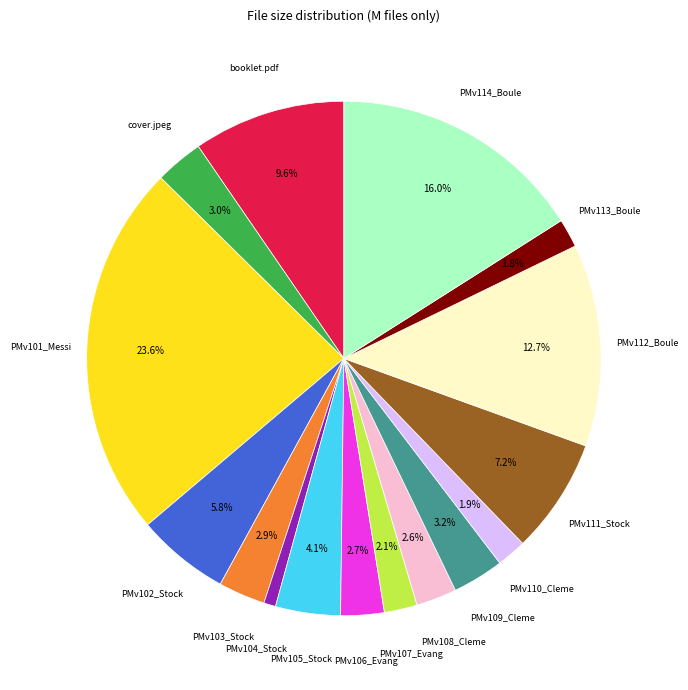

How many segments does this pie chart have?

16